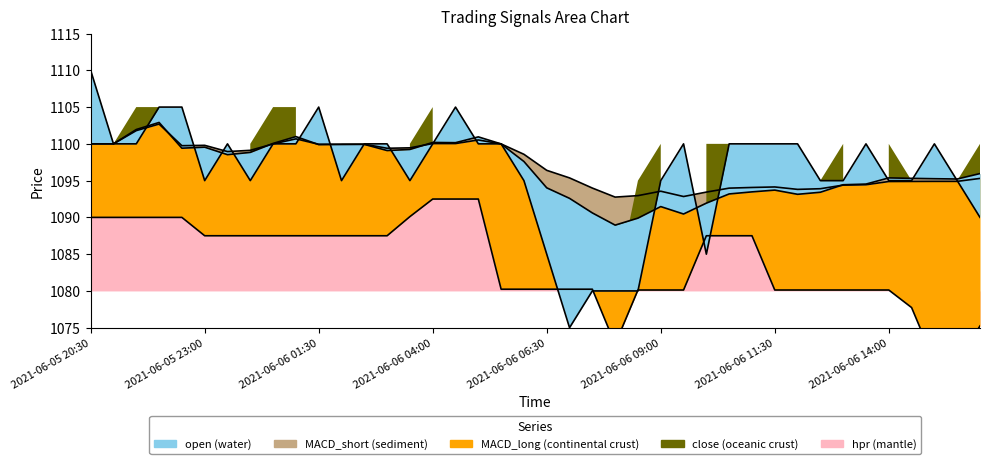

Between 2021-06-06 05:30 and 2021-06-06 11:00, which series saw the biggest shift?

hpr